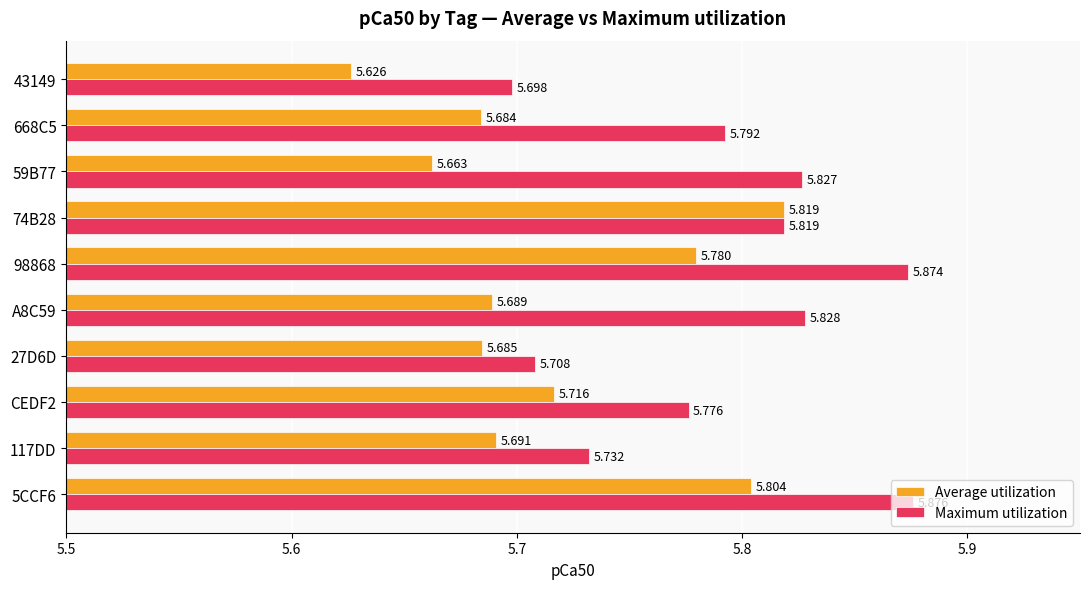

Rank the series at CEDF2 from highest to lowest value.

Maximum utilization, Average utilization